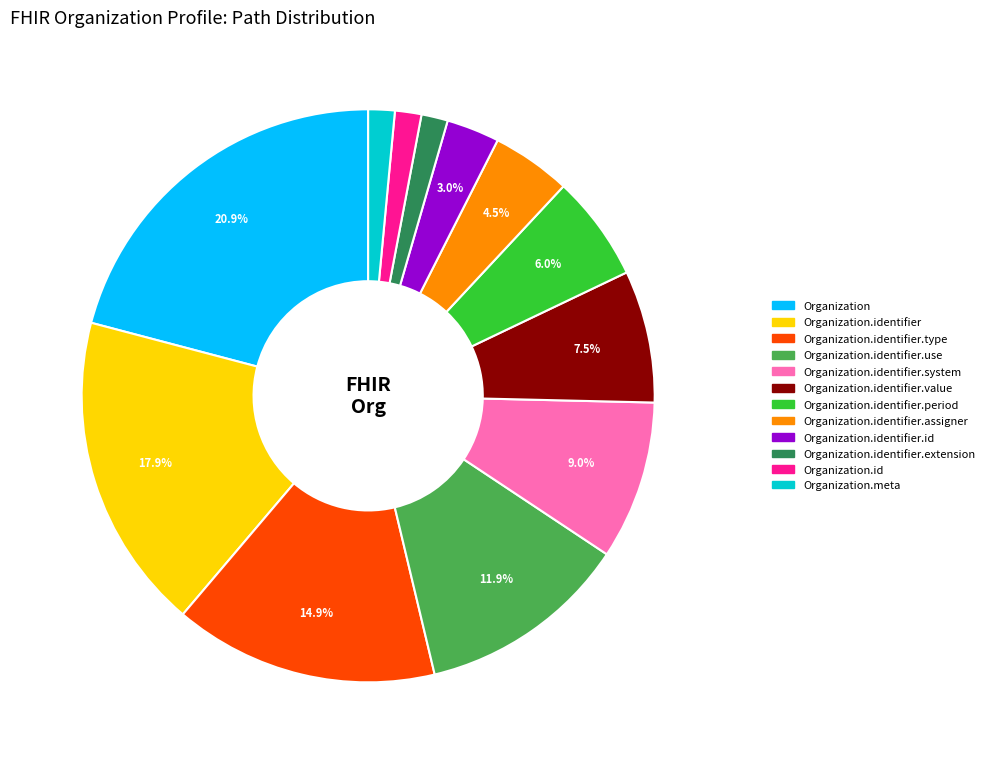

Approximately how many times larger is the value at Organization.identifier.id compared to Organization.identifier.period?

0.5